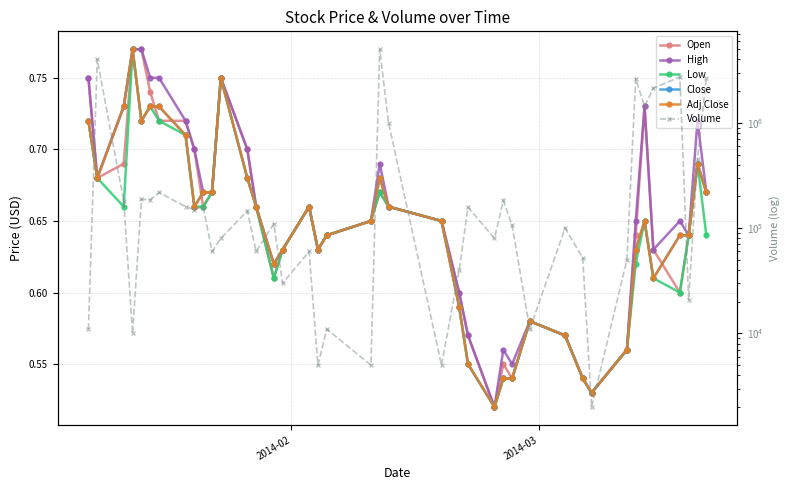

What is the highest value of the Close series?

0.8